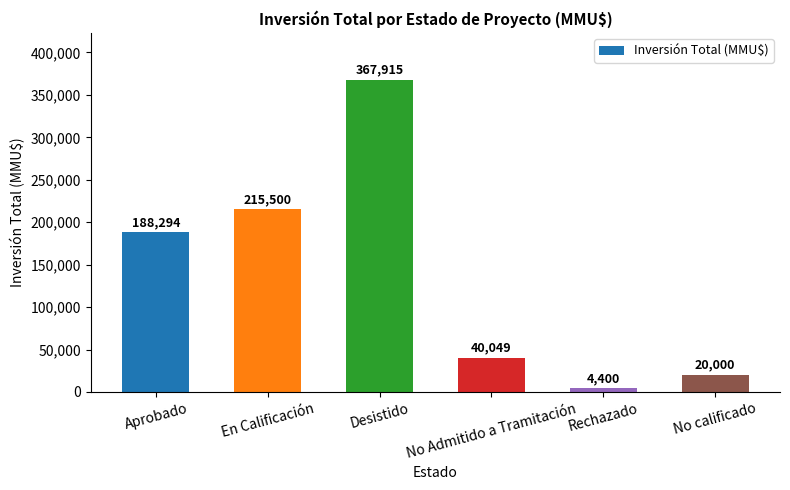

What is the label of the 2nd bar from the right?

Rechazado